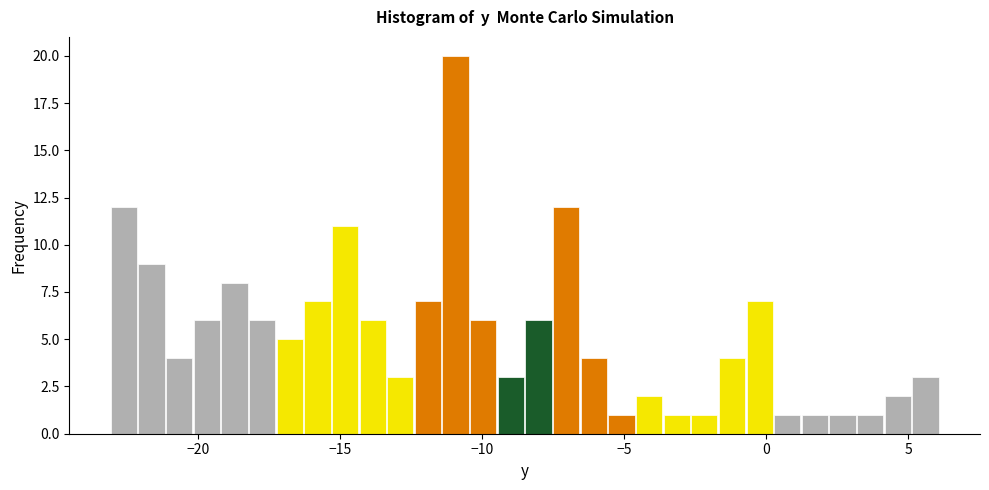

Read against the x-axis, roughly where is the centre of the tallest bar?

-11.0